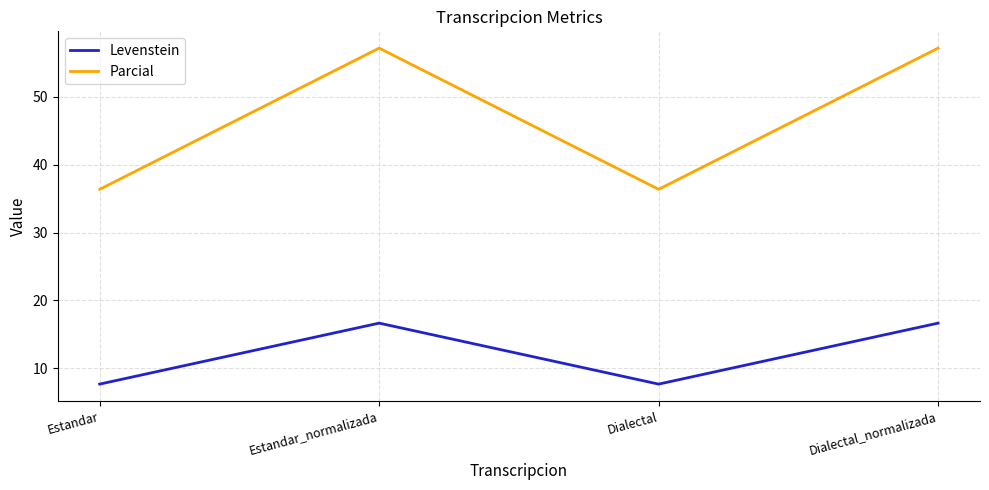

Reading left to right, list all the values displayed in this chart.

Levenstein: 7.7	16.7	7.7	16.7
Parcial: 36.4	57.1	36.4	57.1